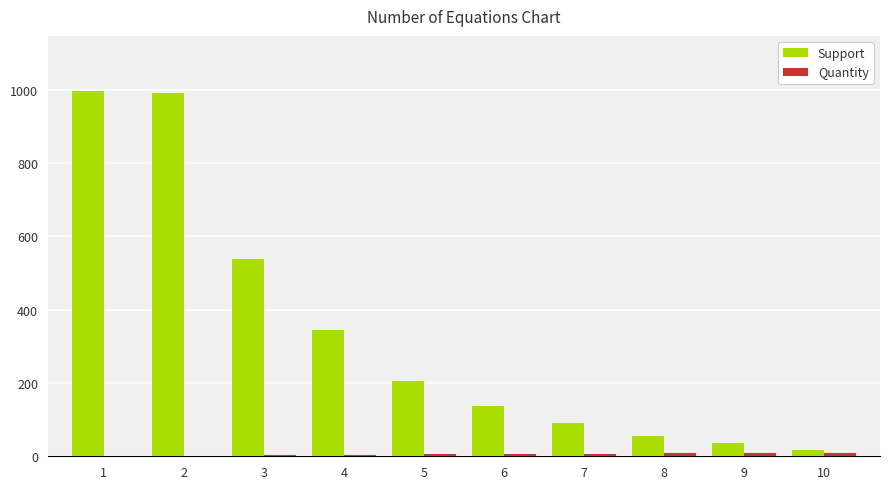

Between 2 and 10, which series saw the biggest shift?

Support